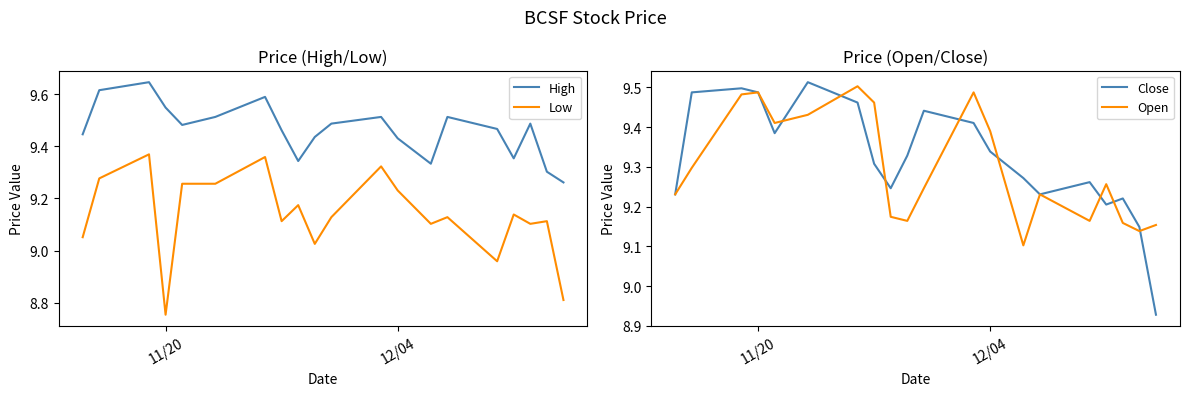

Reading right to left, transcribe all the data shown in this chart.

High: 9.3	9.3	9.5	9.4	9.5	9.5	9.3	9.4	9.5	9.5	9.4	9.3	9.5	9.6	9.5	9.5	9.5	9.6	9.6	9.4
Low: 8.8	9.1	9.1	9.1	9.0	9.1	9.1	9.2	9.3	9.1	9.0	9.2	9.1	9.4	9.3	9.3	8.8	9.4	9.3	9.1
Close: 8.9	9.1	9.2	9.2	9.3	9.2	9.3	9.3	9.4	9.4	9.3	9.2	9.3	9.5	9.5	9.4	9.5	9.5	9.5	9.2
Open: 9.2	9.1	9.2	9.3	9.2	9.2	9.1	9.4	9.5	9.2	9.2	9.2	9.5	9.5	9.4	9.4	9.5	9.5	9.3	9.2